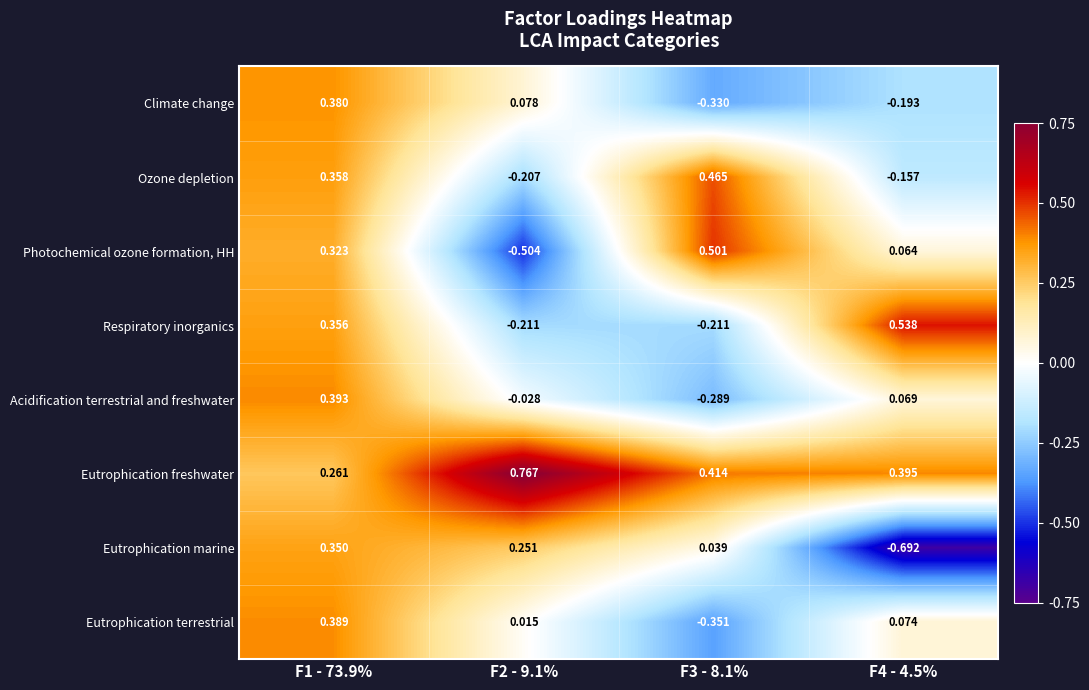

Rank the series by their maximum value, from lowest to highest.

Eutrophication marine, Climate change, Eutrophication terrestrial, Acidification terrestrial and freshwater, Ozone depletion, Photochemical ozone formation, HH, Respiratory inorganics, Eutrophication freshwater